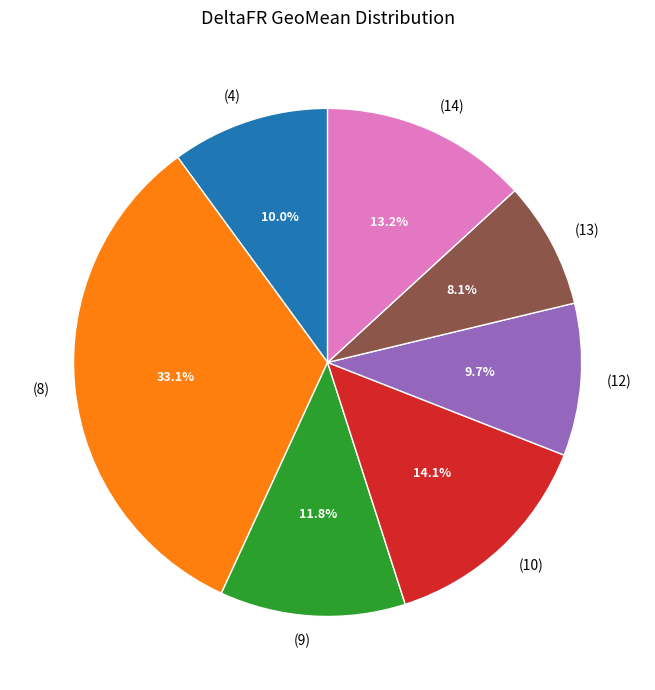

What portion of the pie excludes (10)?

85.9%